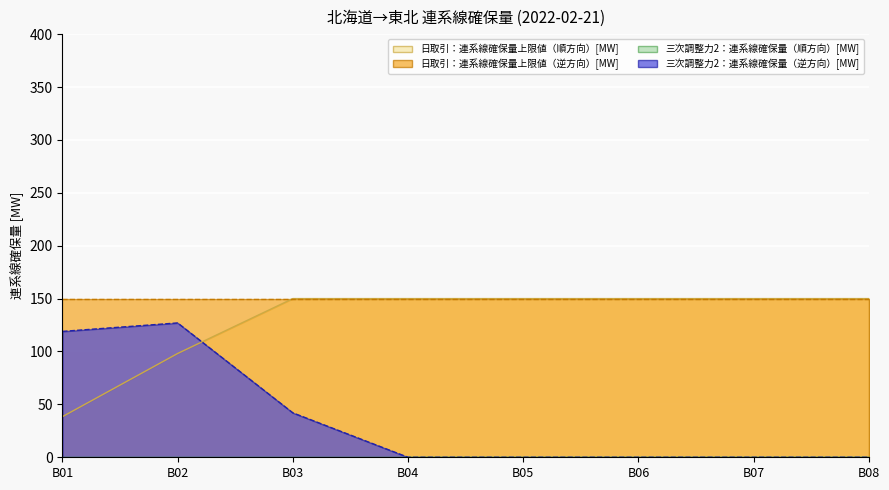

How many data points in 三次調整力2：連系線確保量（逆方向）[MW] are above 0?

3